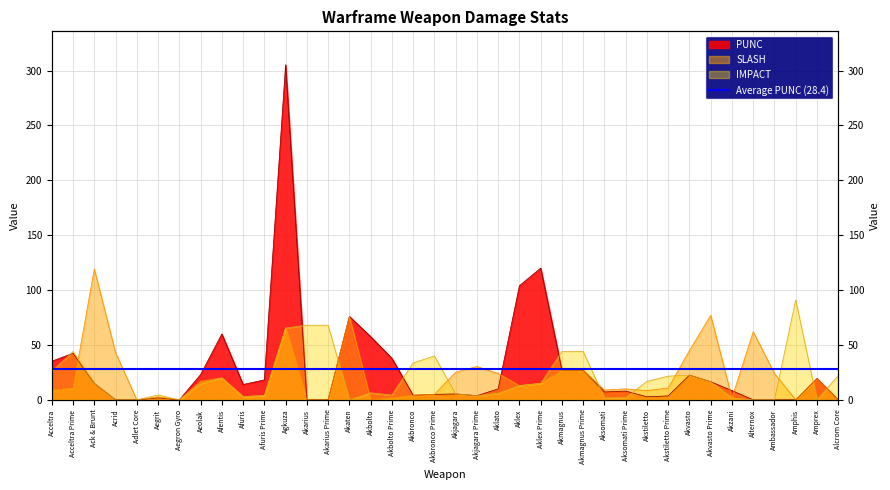

How many interior local valleys does the SLASH series have?

9